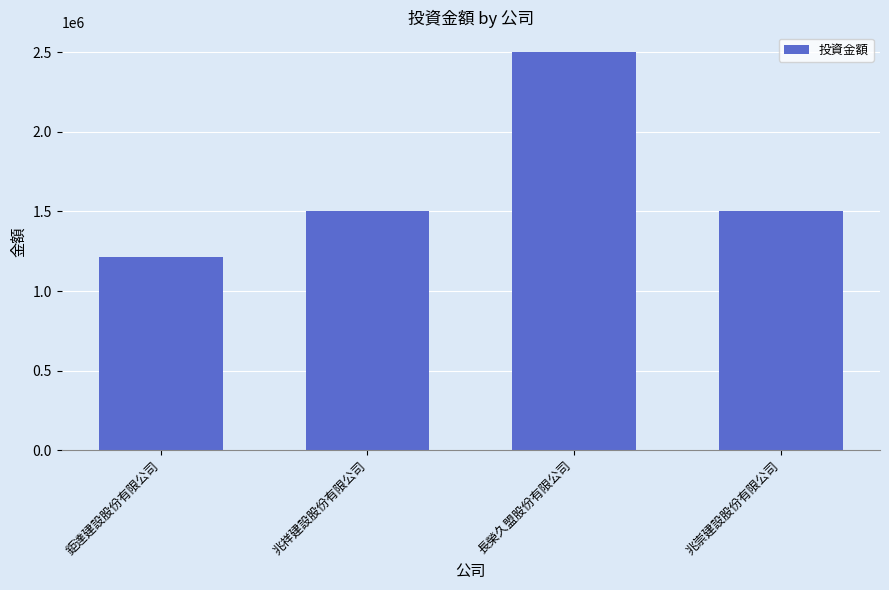

Read the value at 兆崇建設股份有限公司, to the nearest 50.

1500000